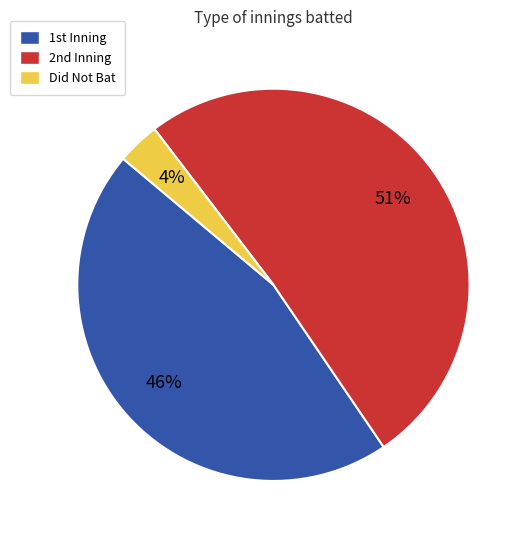

What is the largest slice in the pie chart?

2nd Inning